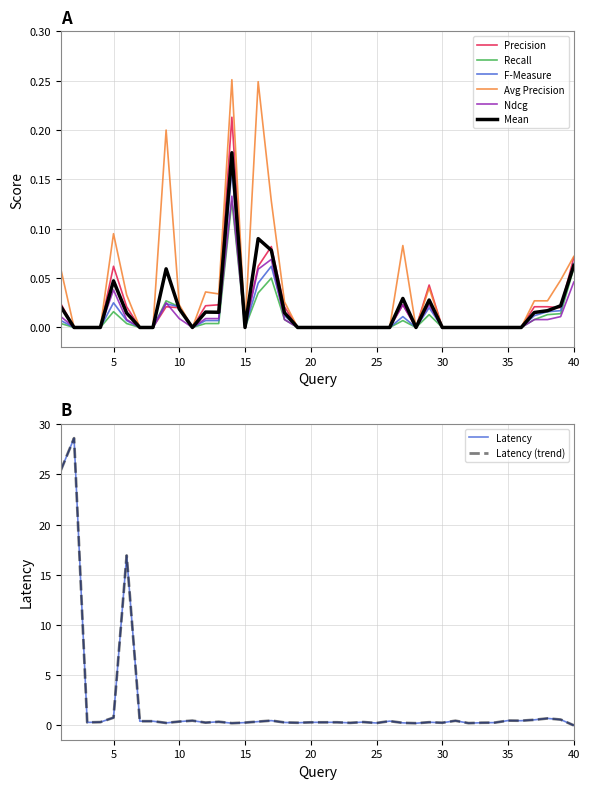

What is the value of the Ndcg point at the 17th from the left?

0.1